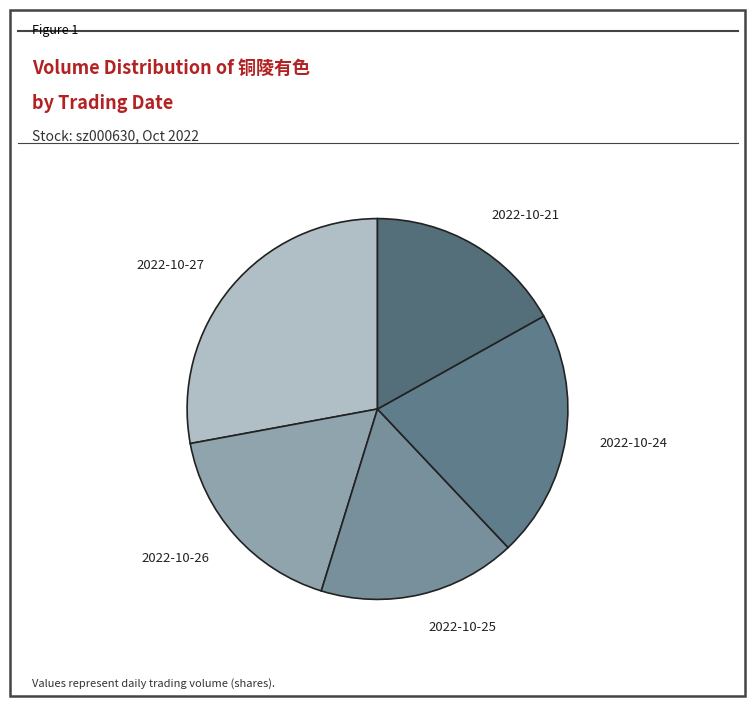

True or false: 2022-10-24 accounts for 21% of the total.

True